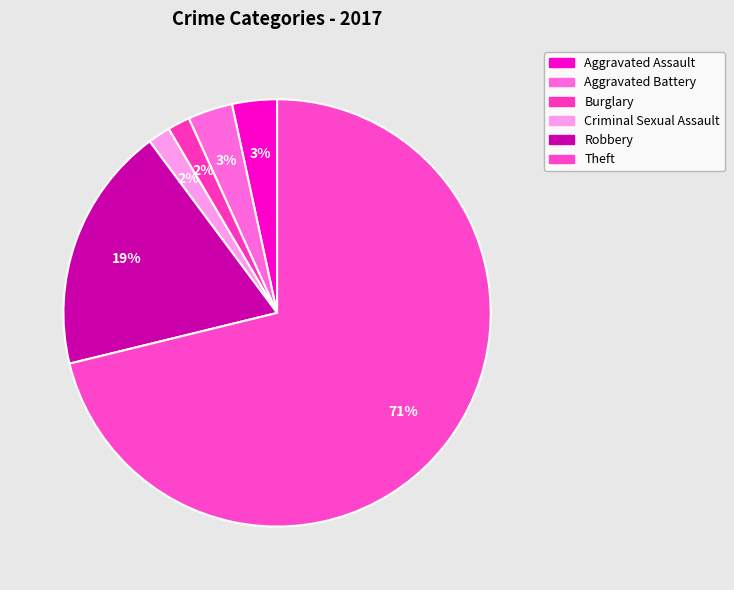

How much of the chart is everything except Theft?

28.8%